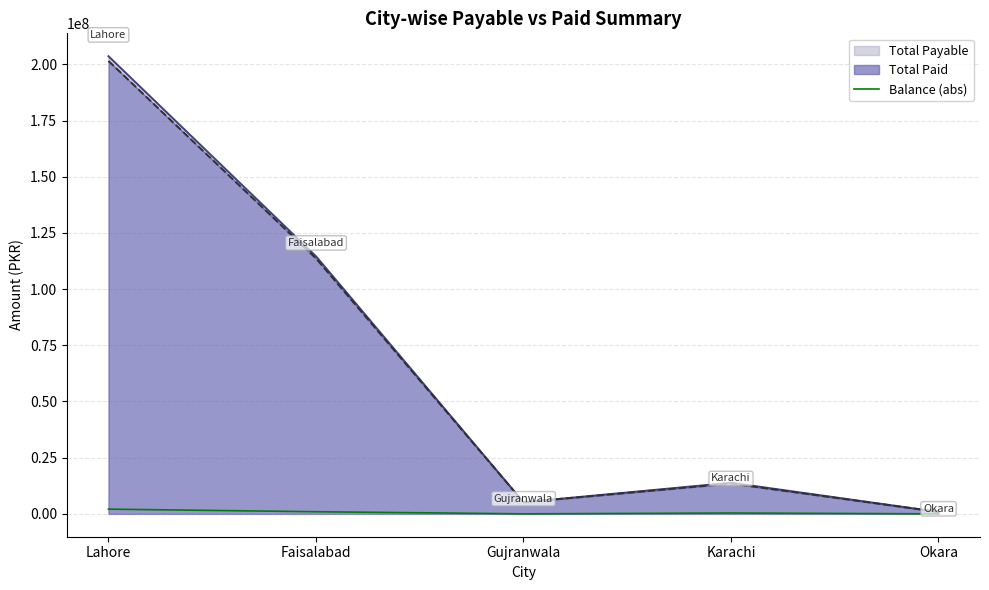

Approximately how many times larger is the value at Lahore compared to Gujranwala?

3601.1